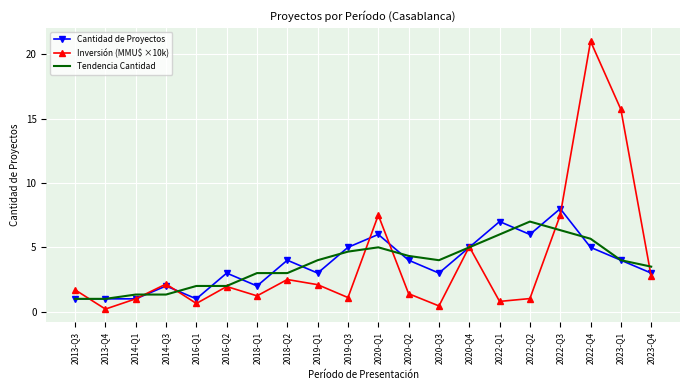

The Inversión (MMU$ ×10k) series shows 3.6 at 2014-Q3. True or false?

False